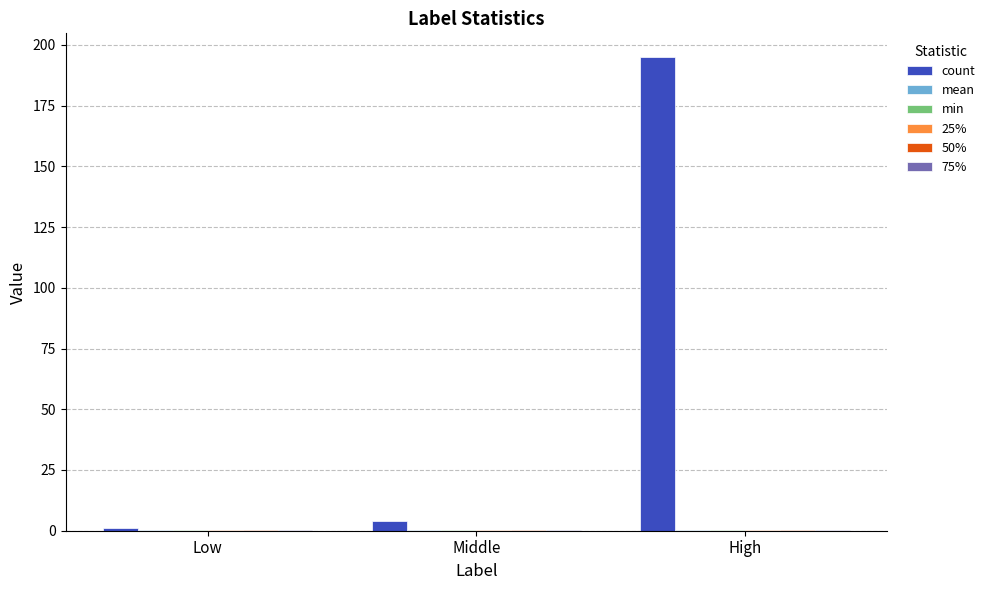

Which category has the highest value across all series?

High